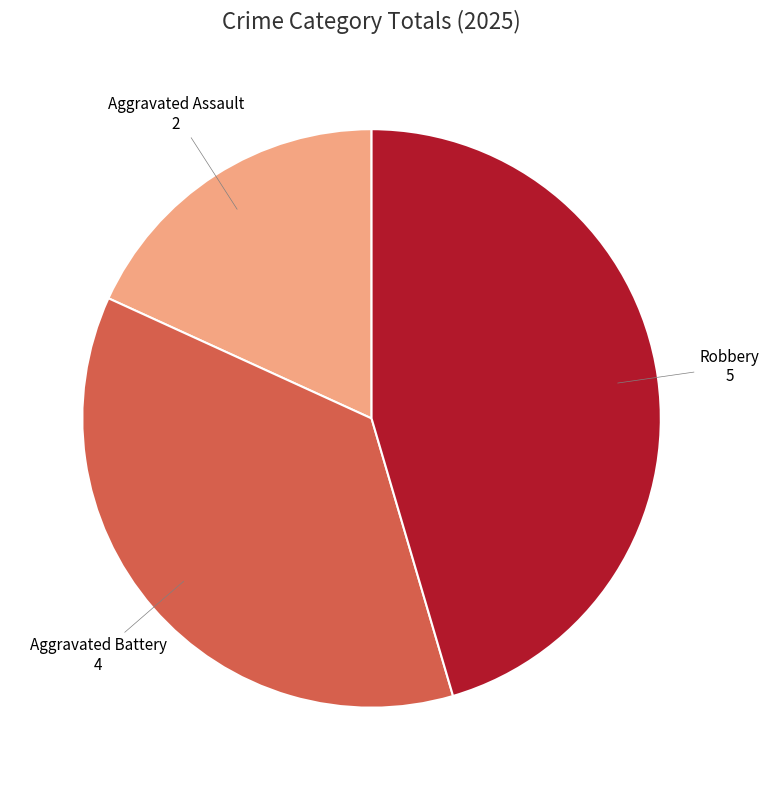

True or false: Robbery accounts for 45% of the total.

True